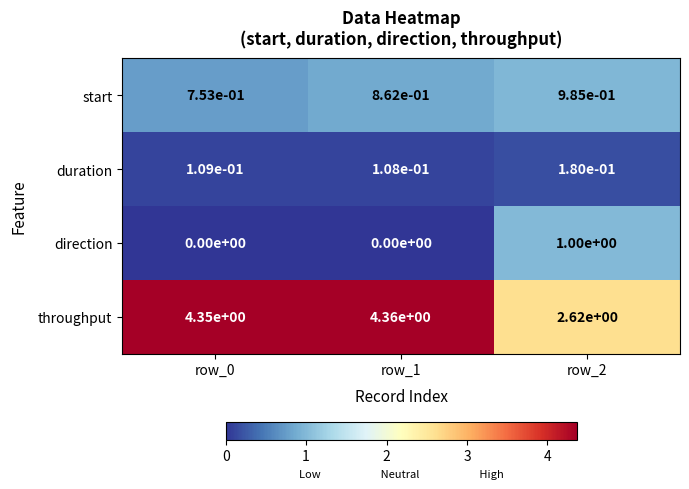

True or false: direction has a value of 0.0 at row_0.

True